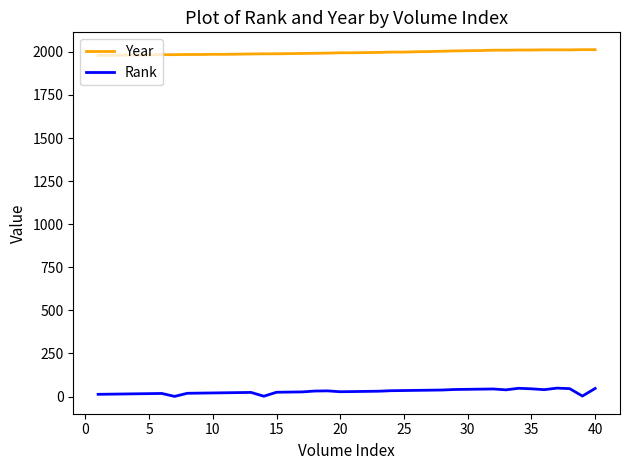

Rank the series by their maximum value, from highest to lowest.

Year, Rank